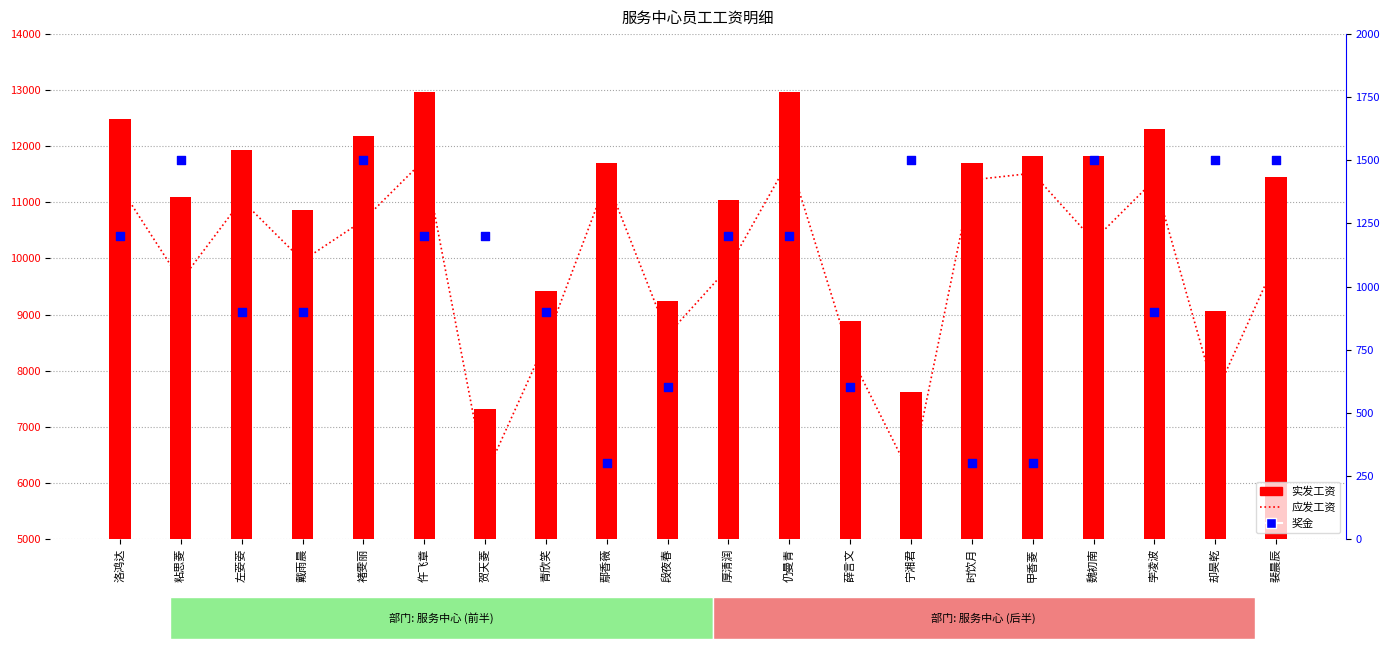

What are all the series names shown in the legend?

应发工资, 实发工资, 奖金